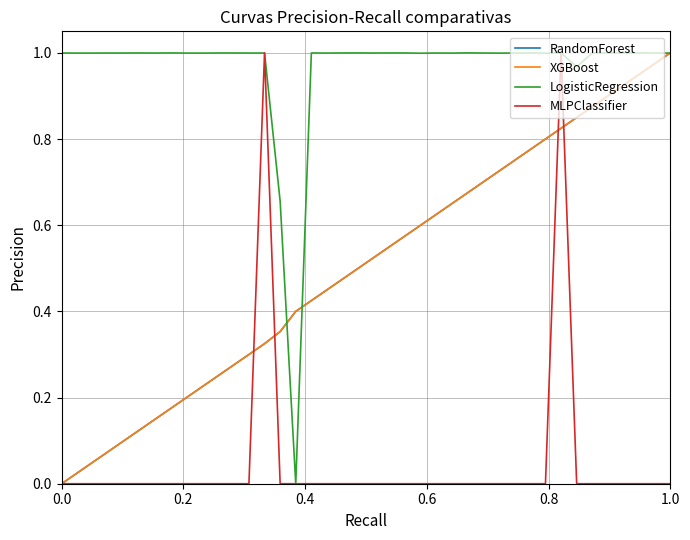

Which series has the largest total across all categories?

LogisticRegression